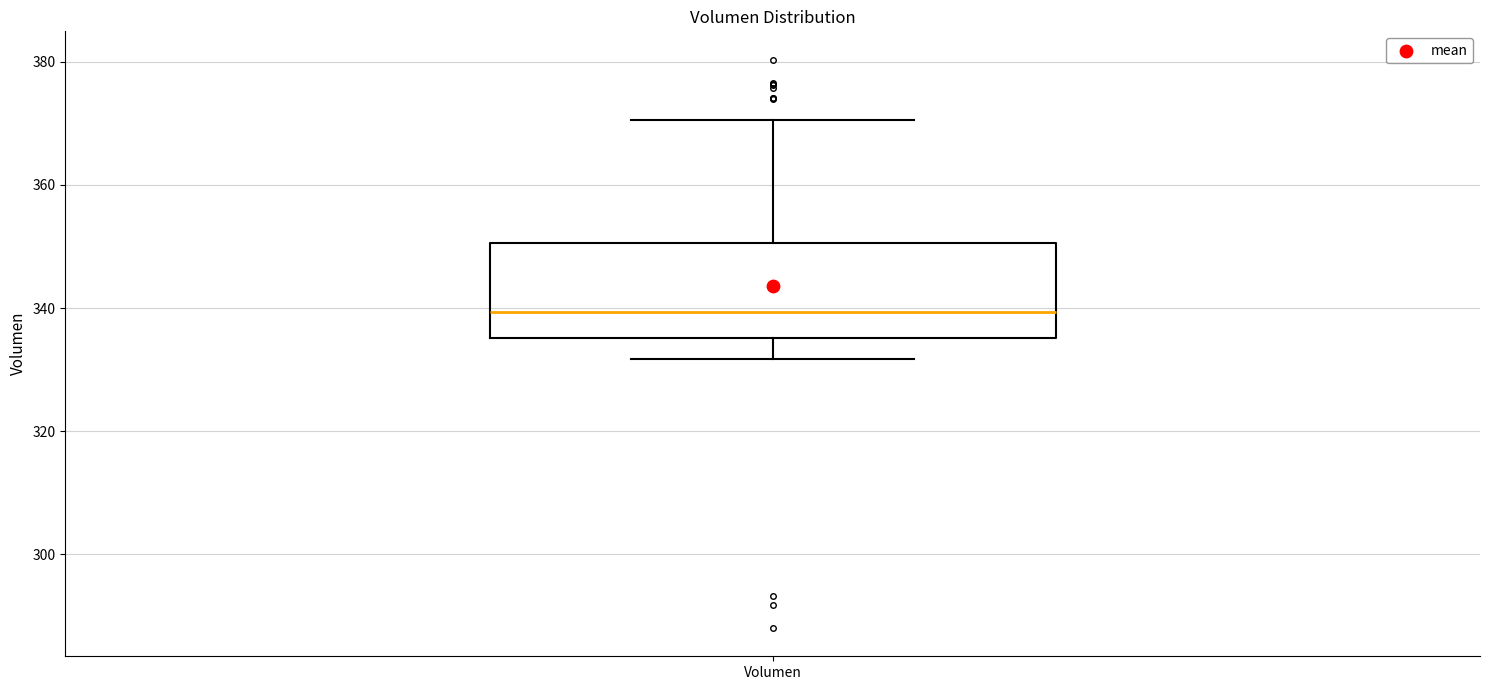

Read this box plot against the y-axis: the position of the median line, the range covered by the box, and the ends of both whiskers. The values are not printed on the chart, so give them approximately, as read against the axis.

median 340, box 336 to 350, whiskers 332 to 370